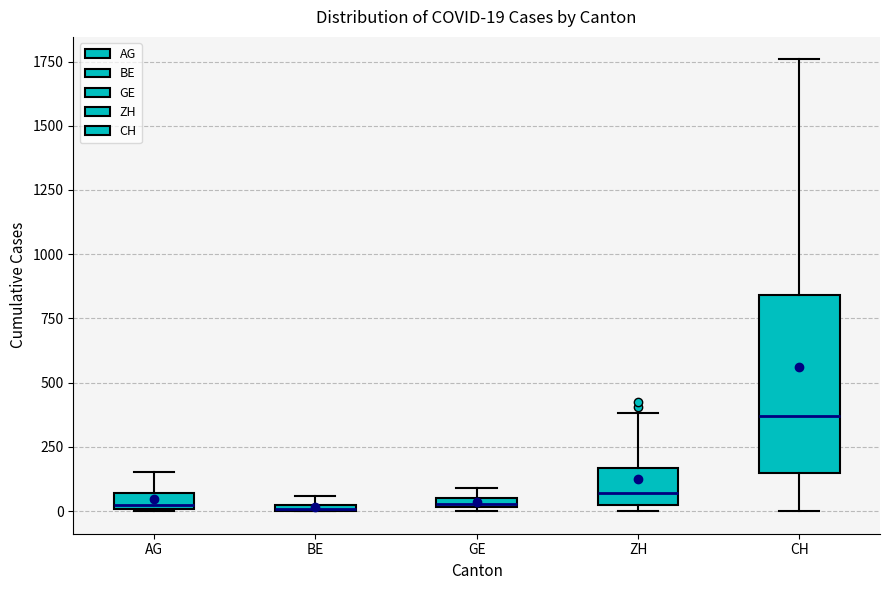

Comparing the boxes themselves (not the whiskers), which one is the tallest?

CH